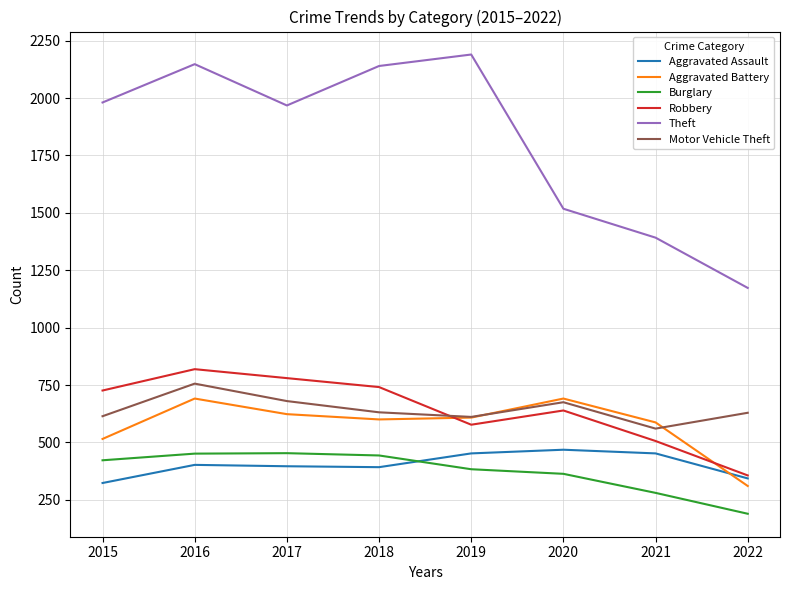

Which series ends up on top after the final intersection of Motor Vehicle Theft and Robbery?

Motor Vehicle Theft